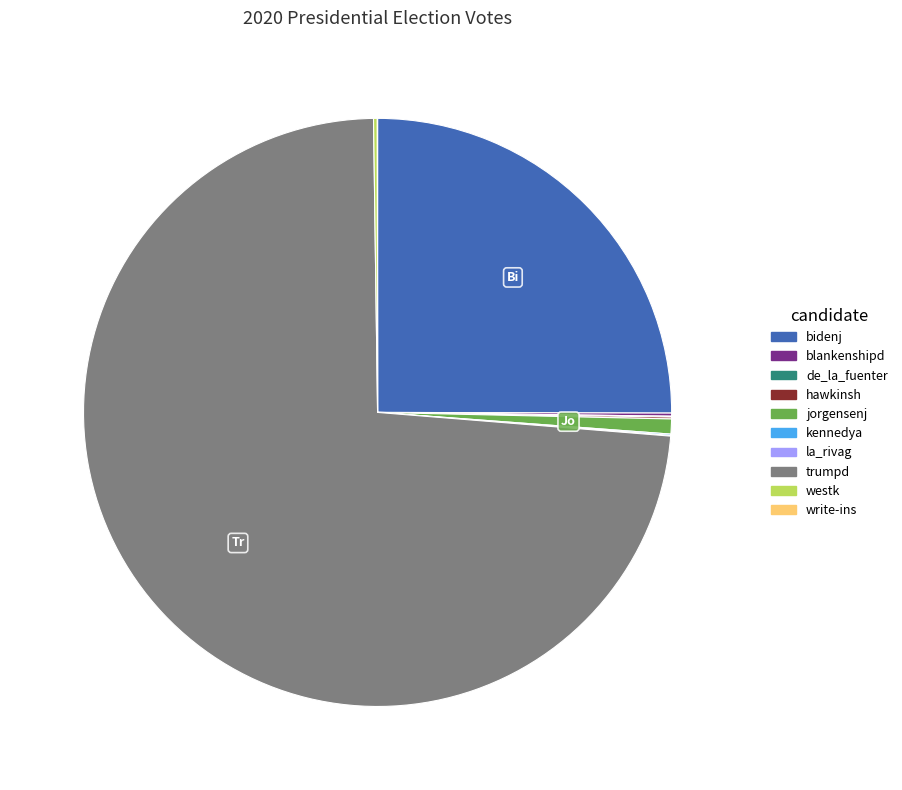

What is the largest slice in the pie chart?

trumpd